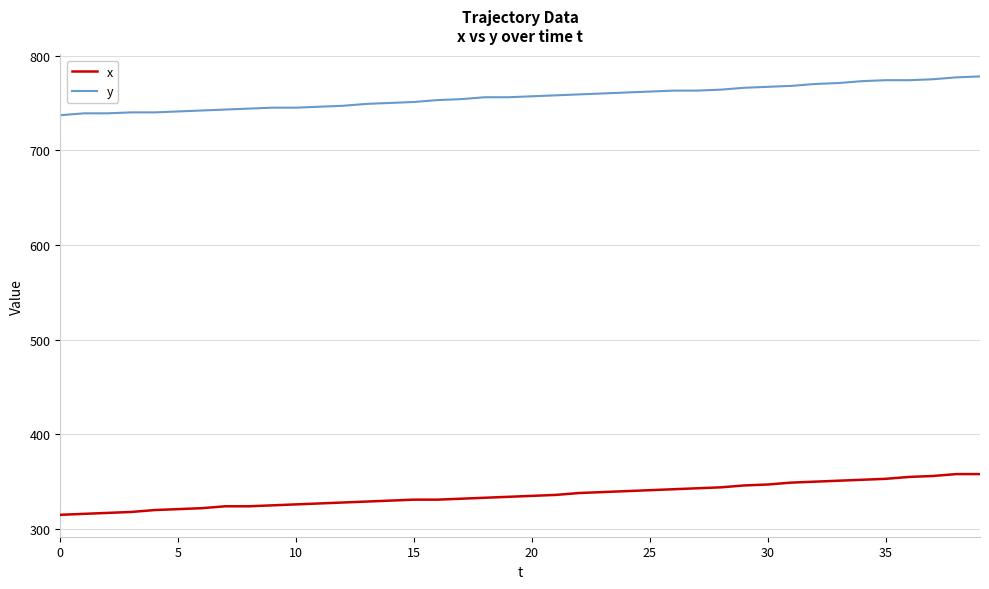

Rank the series by their maximum value, from lowest to highest.

x, y